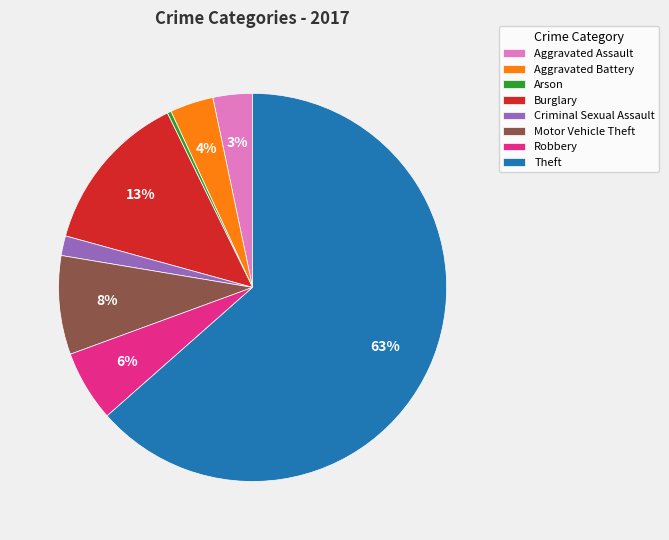

Do Burglary and Arson together represent more than half of the pie?

No